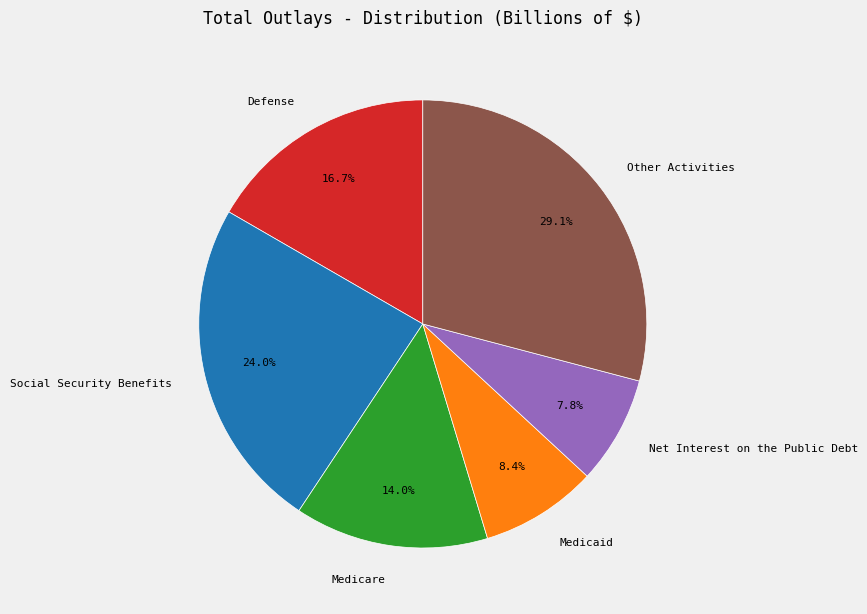

To the nearest percent, what is the difference between the largest and smallest slice percentages?

21%